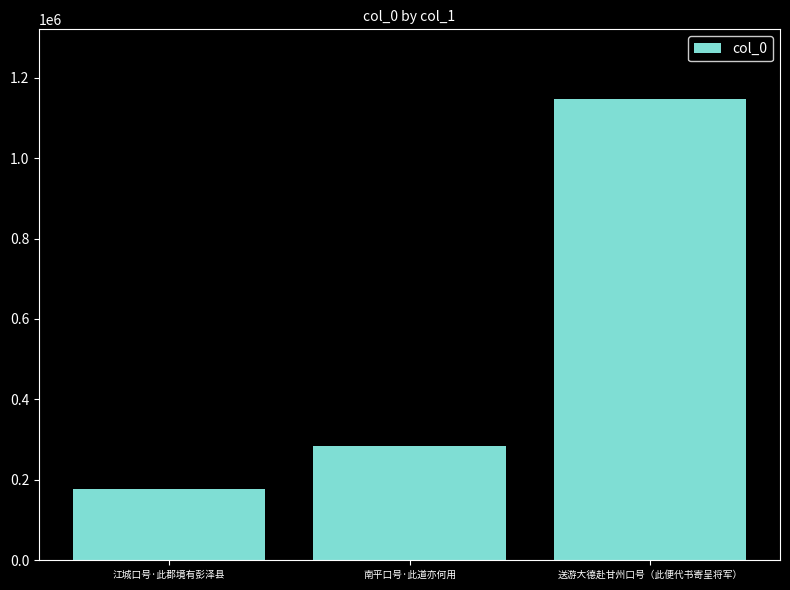

What is the label of the 3rd bar from the right?

江城口号·此郡境有彭泽县